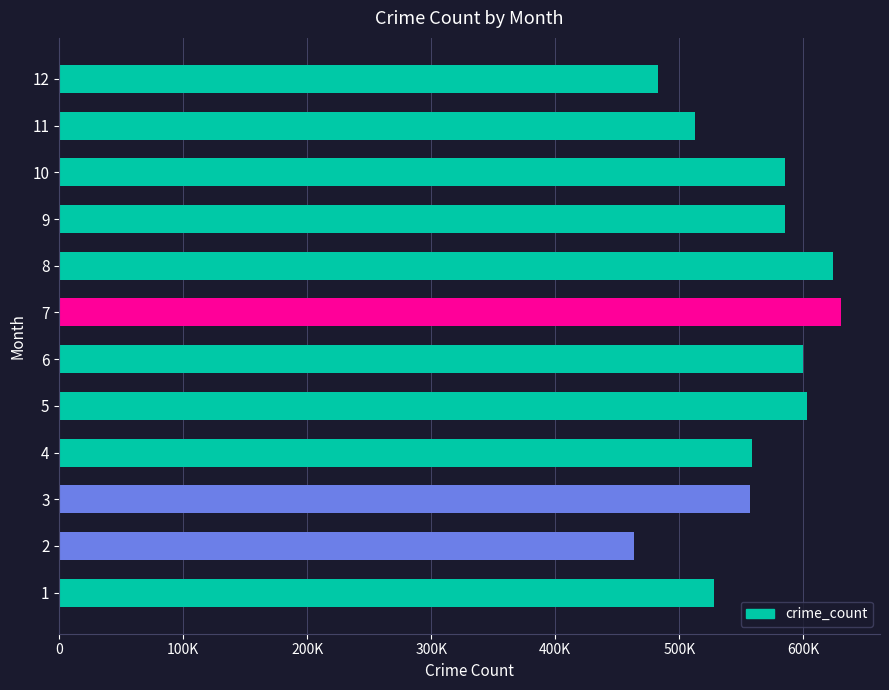

Are the bars horizontal?

Yes